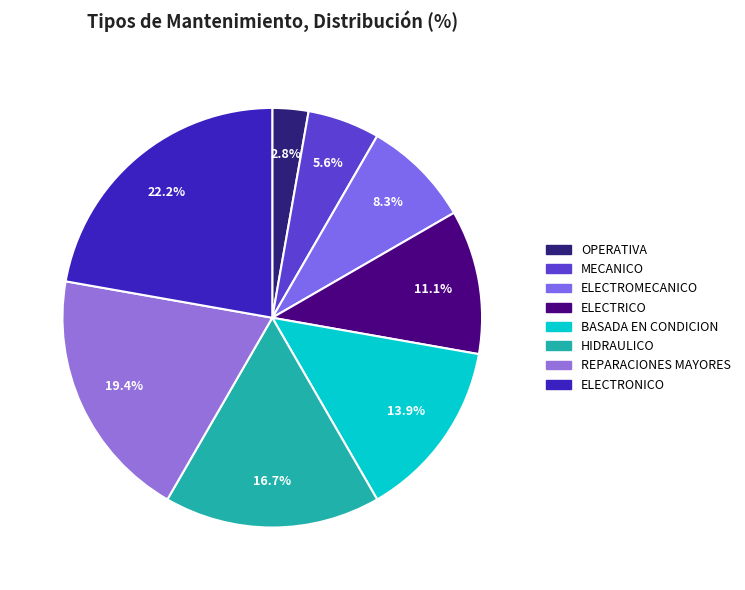

What percentage is the ELECTRICO slice, to the nearest percent?

11%